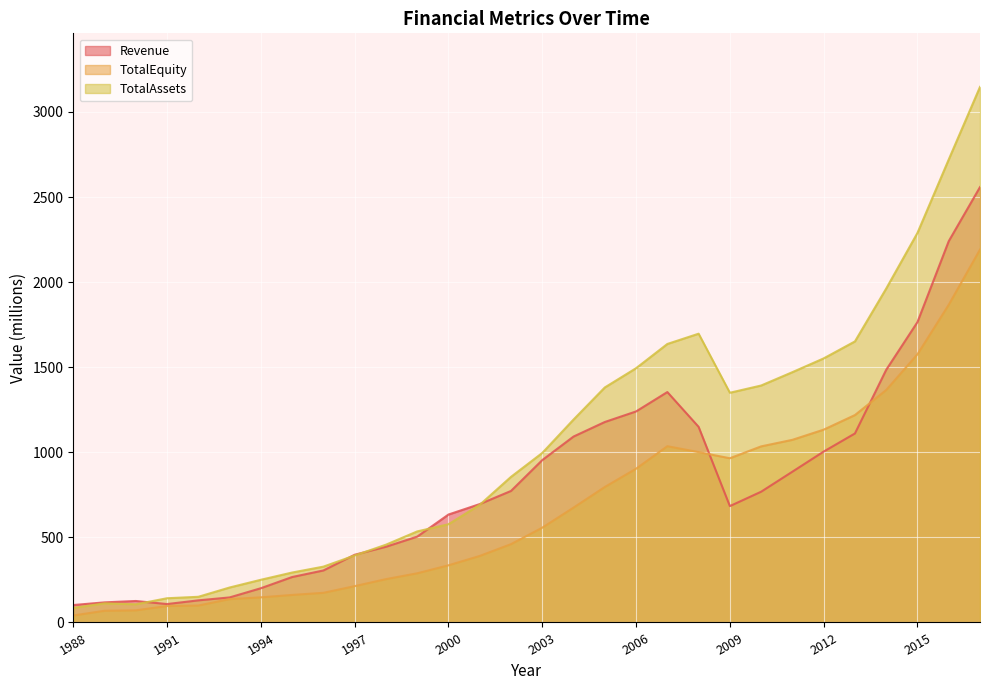

What is the difference between the second highest and minimum values in the Revenue series?

2138.2